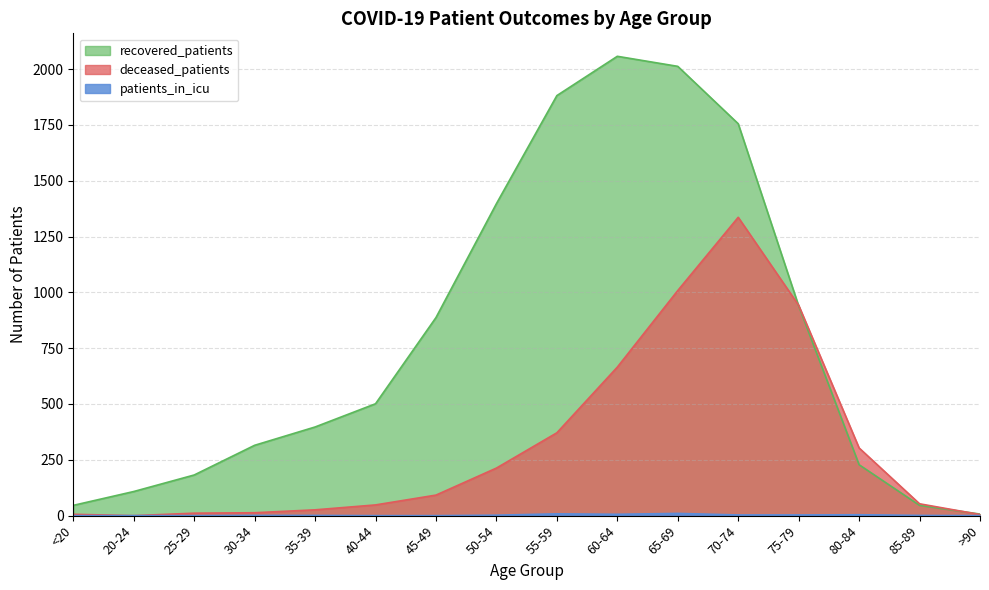

Between which two adjacent categories do recovered_patients and deceased_patients first intersect?

70-74 and 75-79